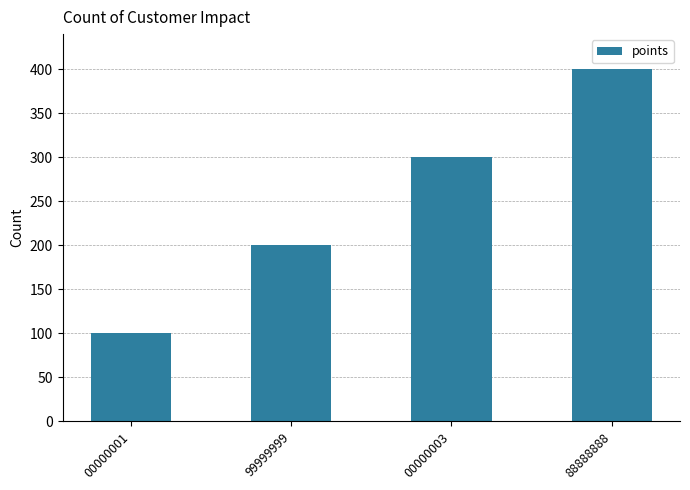

List the labels in order of value, smallest first.

00000001, 99999999, 00000003, 88888888